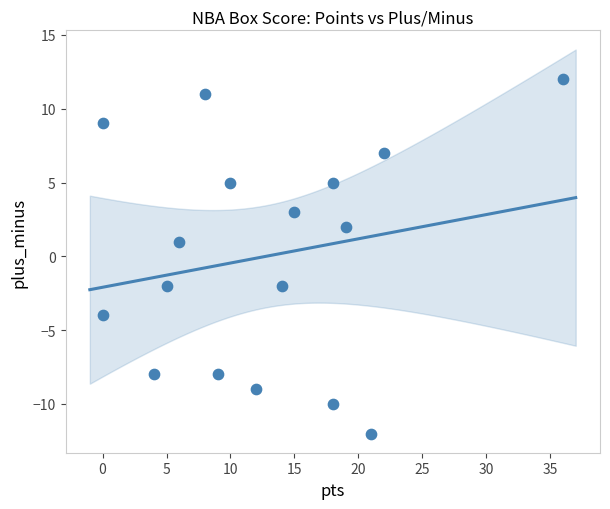

What is the range of X values (max minus min)?

36